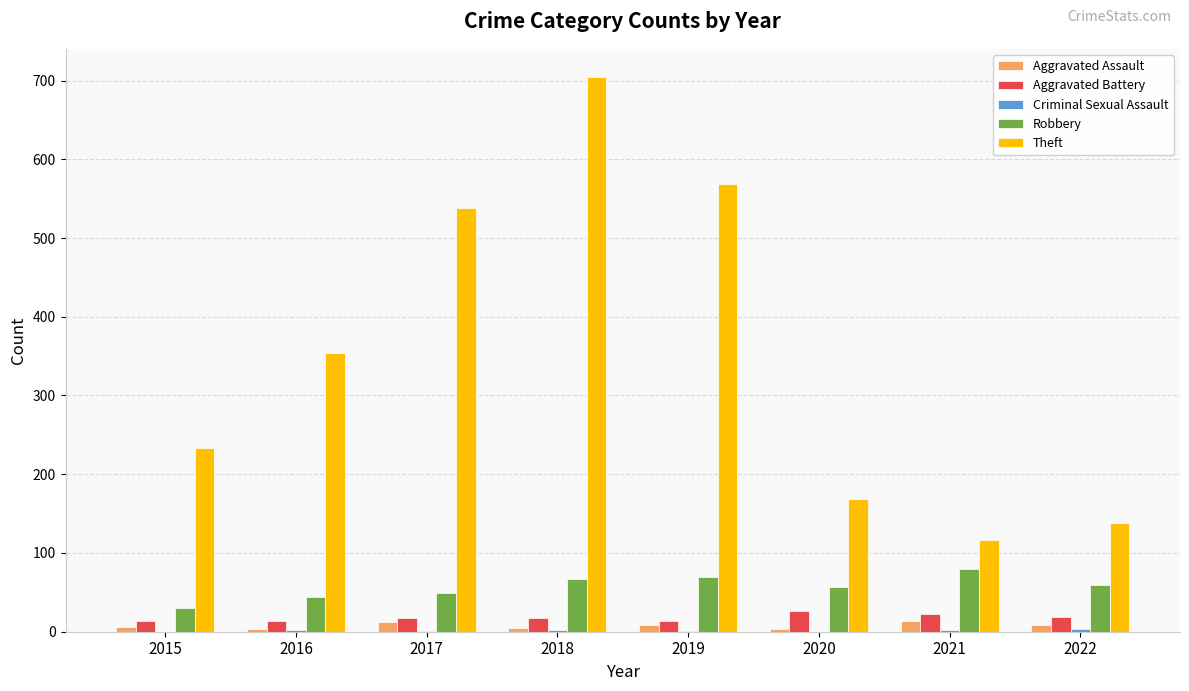

What is the sum of all Theft values?

2820